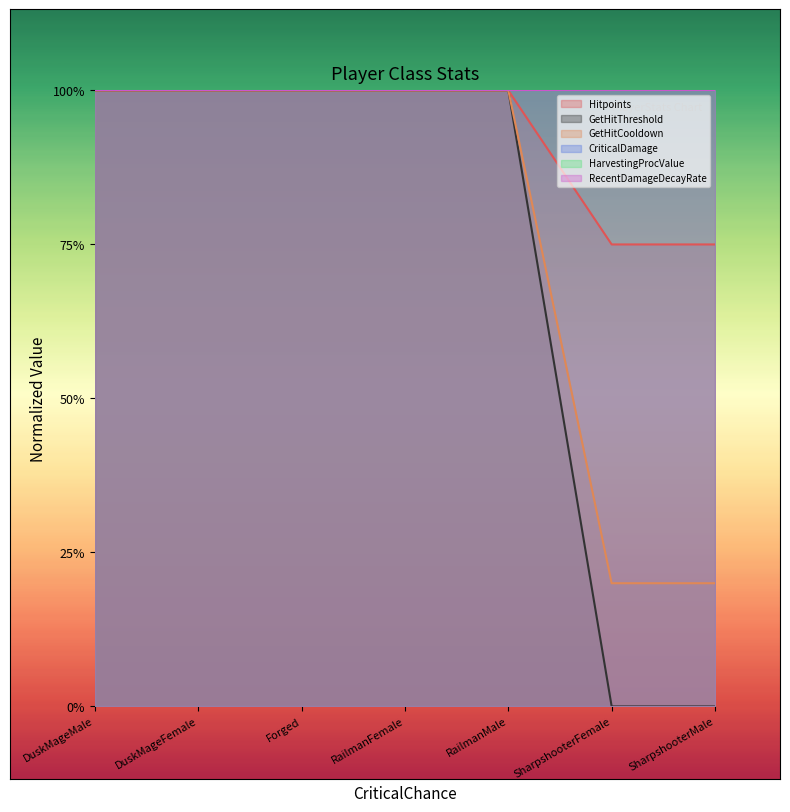

At which label does GetHitThreshold reach its peak?

DuskMageMale